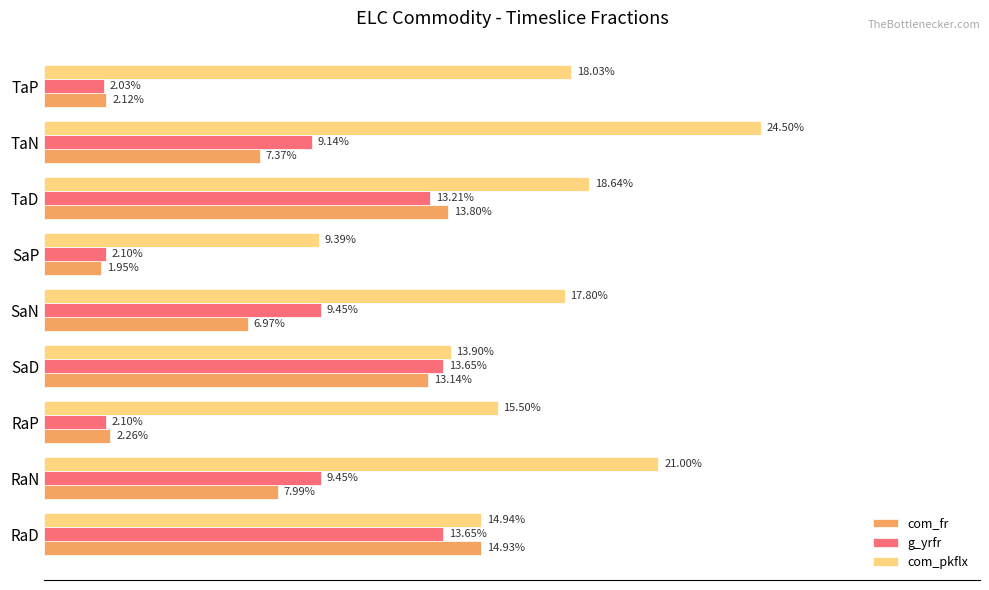

What is the value of the com_fr bar at the 8th from the left?

0.1